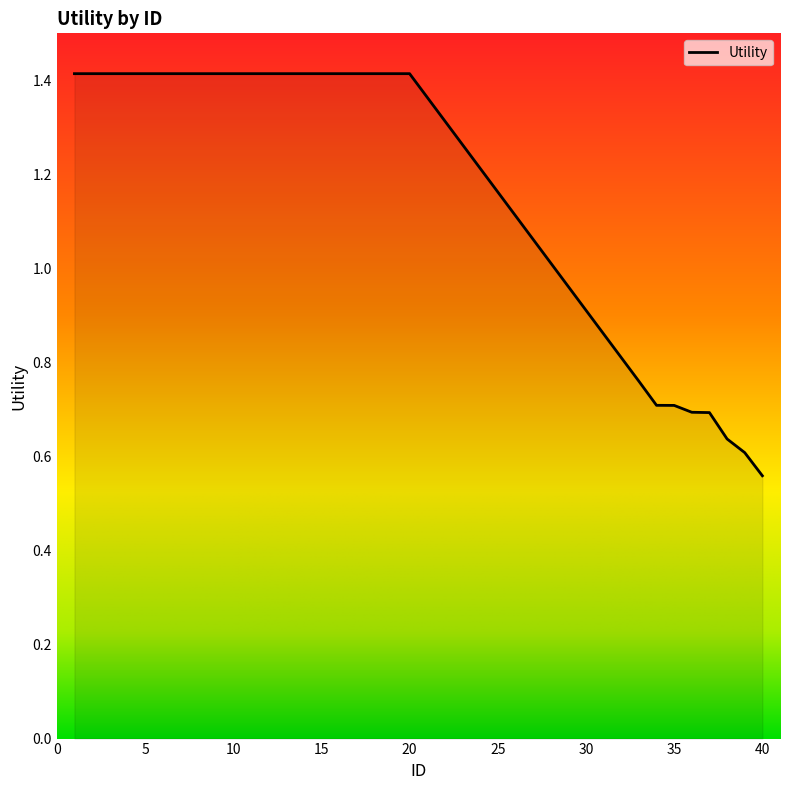

What is the difference between the maximum and minimum values?

0.9